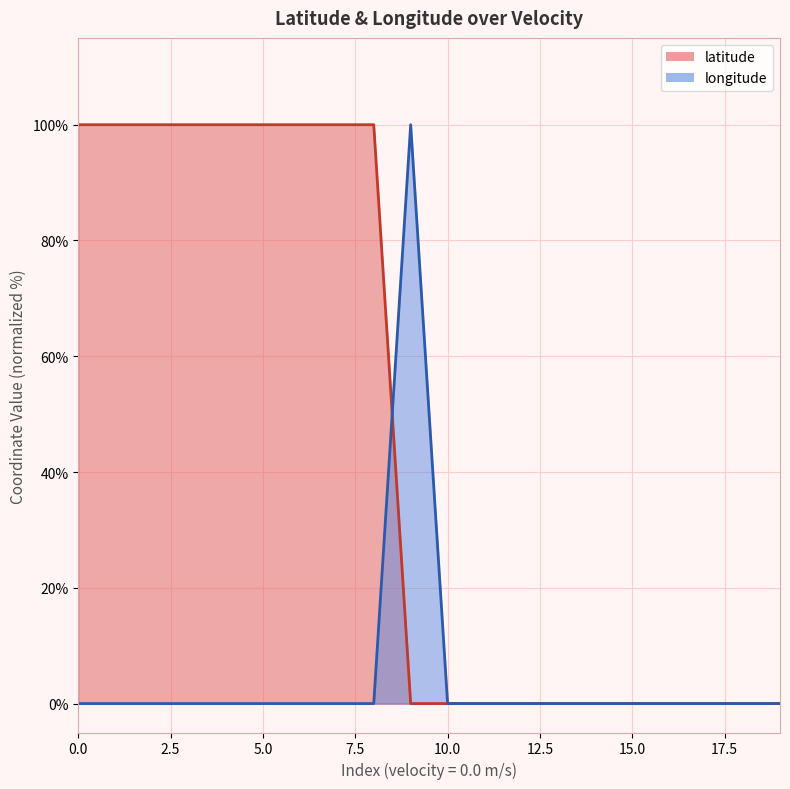

At which category does longitude reach its first local peak?

9